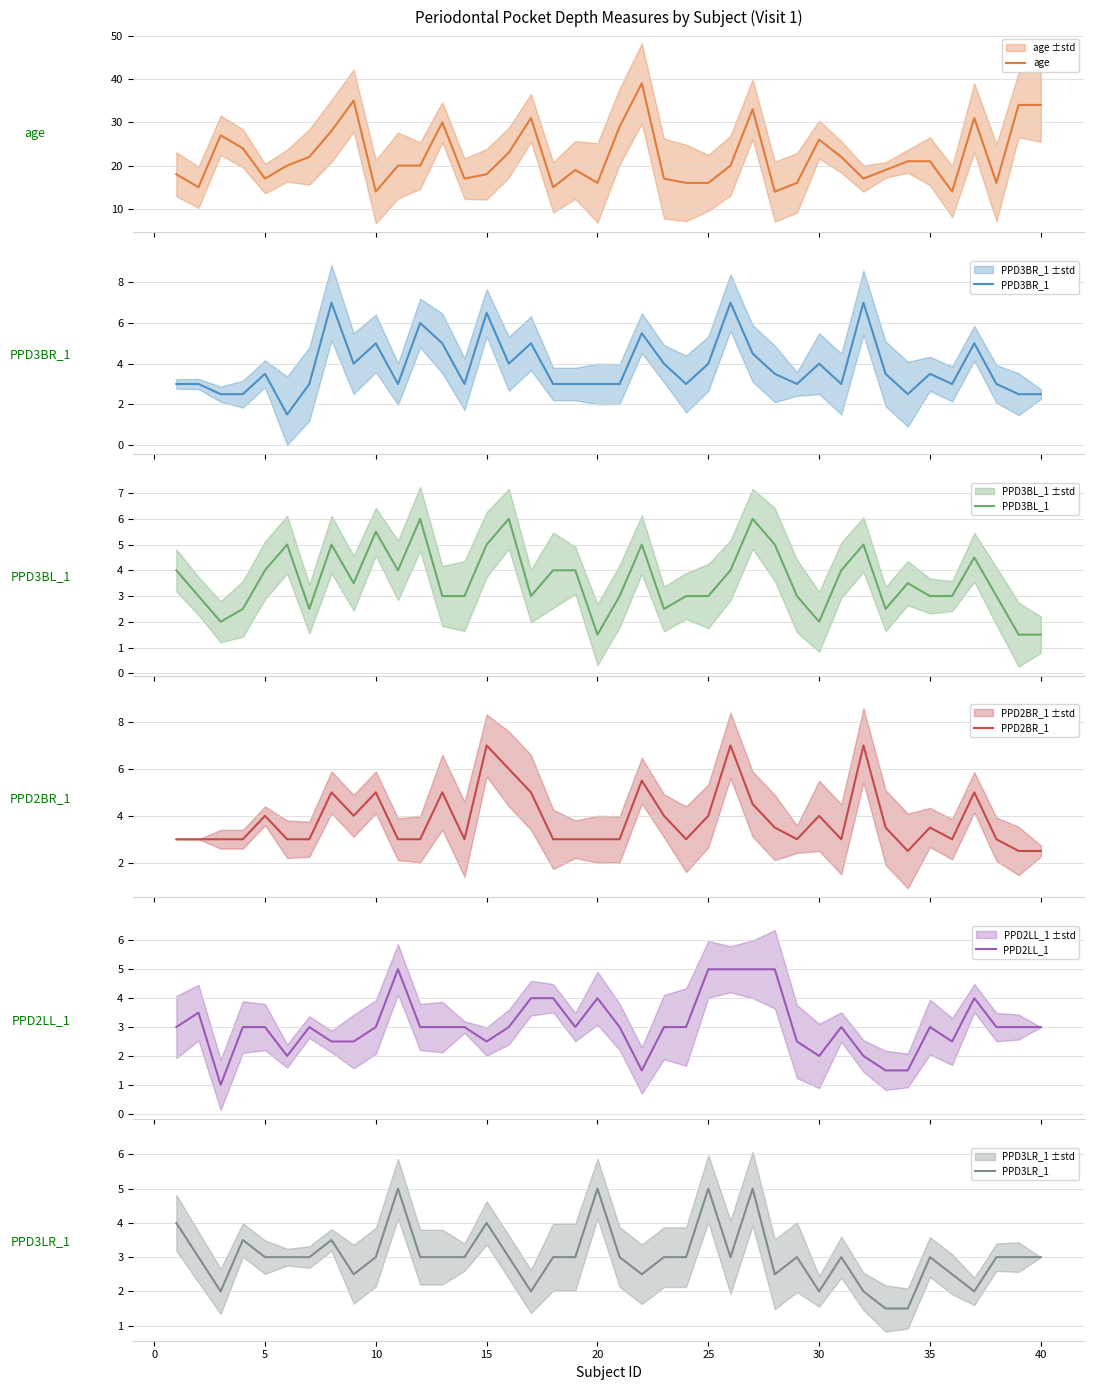

Rank the series by their maximum value, from lowest to highest.

PPD2LL_1, PPD3LR_1, PPD3BL_1, PPD3BR_1, PPD2BR_1, age